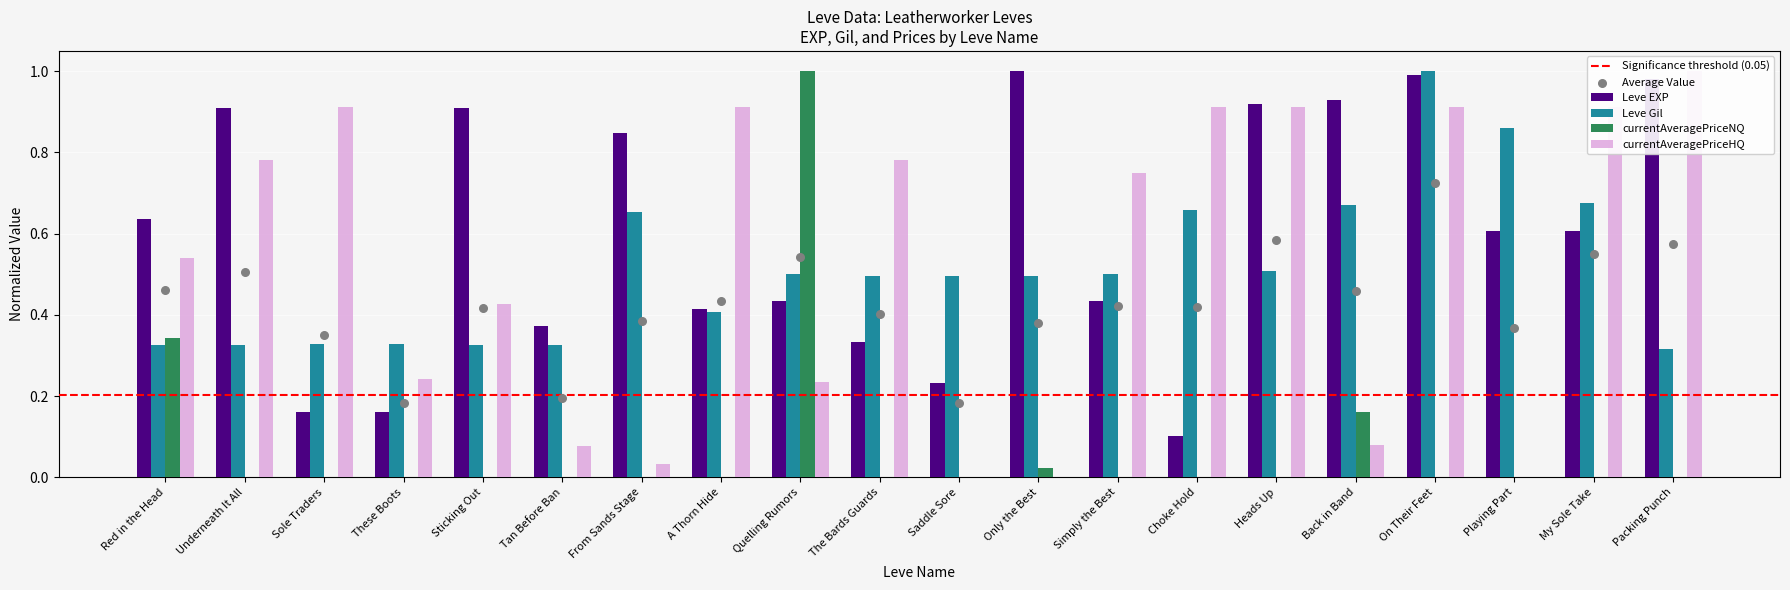

Which series has the largest total across all categories?

Leve EXP